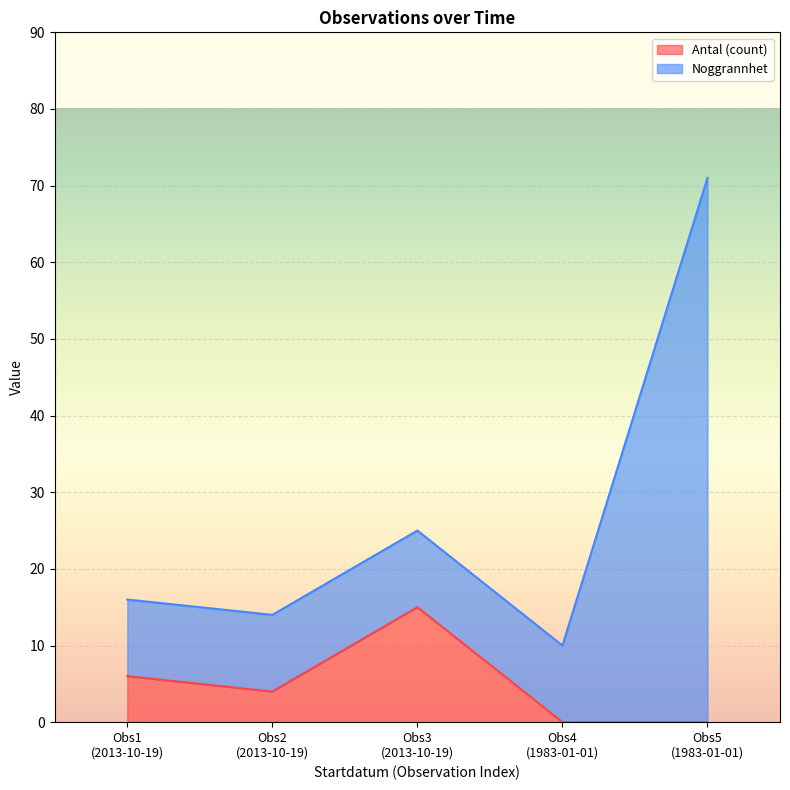

What is the highest value of the Antal (count) series?

15